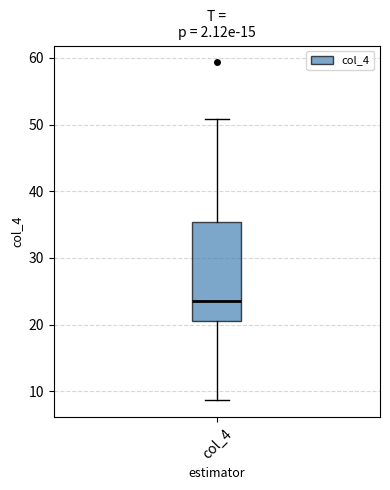

Read this box plot against the y-axis: the position of the median line, the range covered by the box, and the ends of both whiskers. The values are not printed on the chart, so give them approximately, as read against the axis.

median 24, box 21 to 35, whiskers 9 to 51